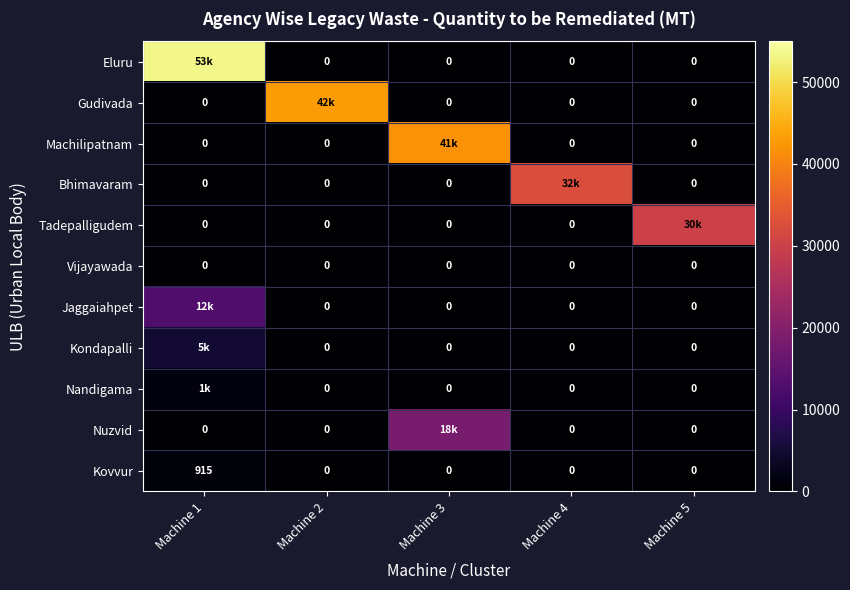

How many categories are shown in the chart?

5